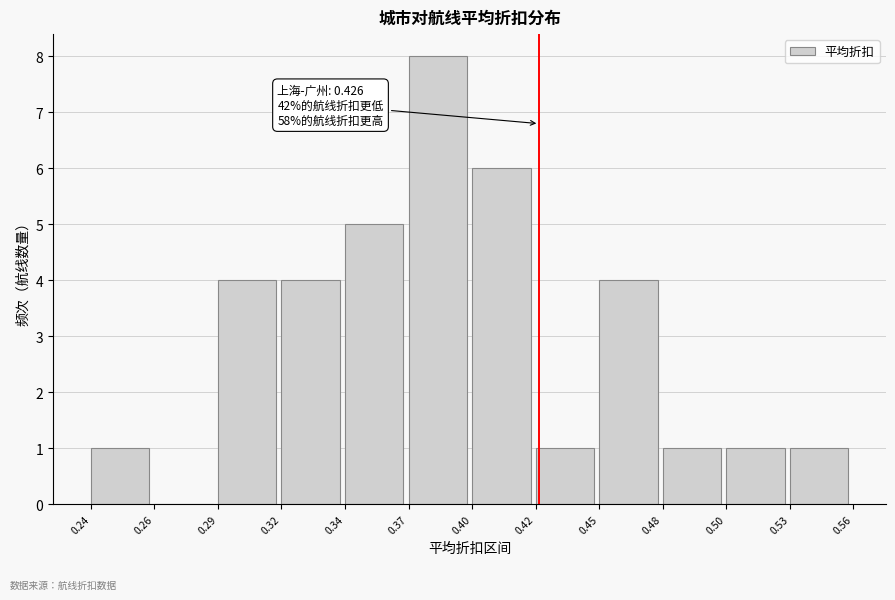

Reading left to right, list all the values displayed in this chart.

0.24=1	0.26=0	0.29=4	0.32=4	0.34=5	0.37=8	0.40=6	0.42=1	0.45=4	0.48=1	0.50=1	0.53=1